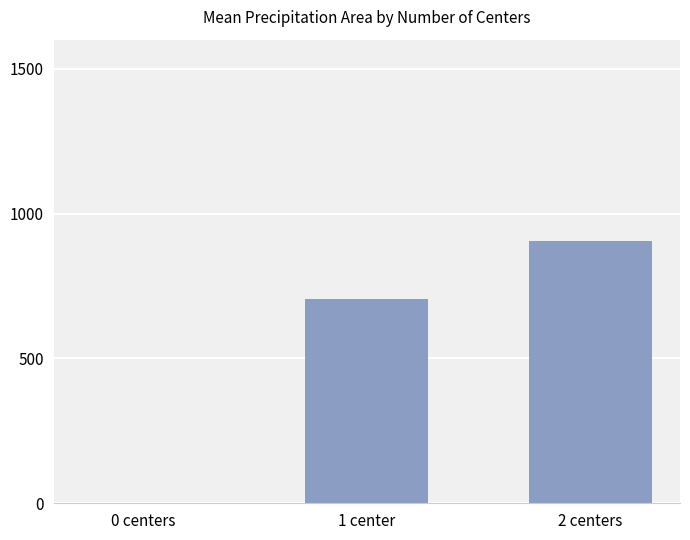

Which label corresponds to the largest value in the chart?

2 centers